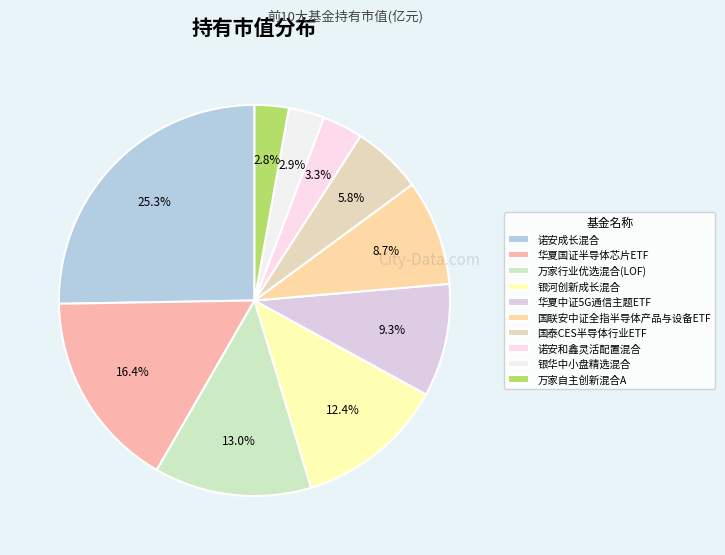

To the nearest percent, what is the average slice percentage?

10%